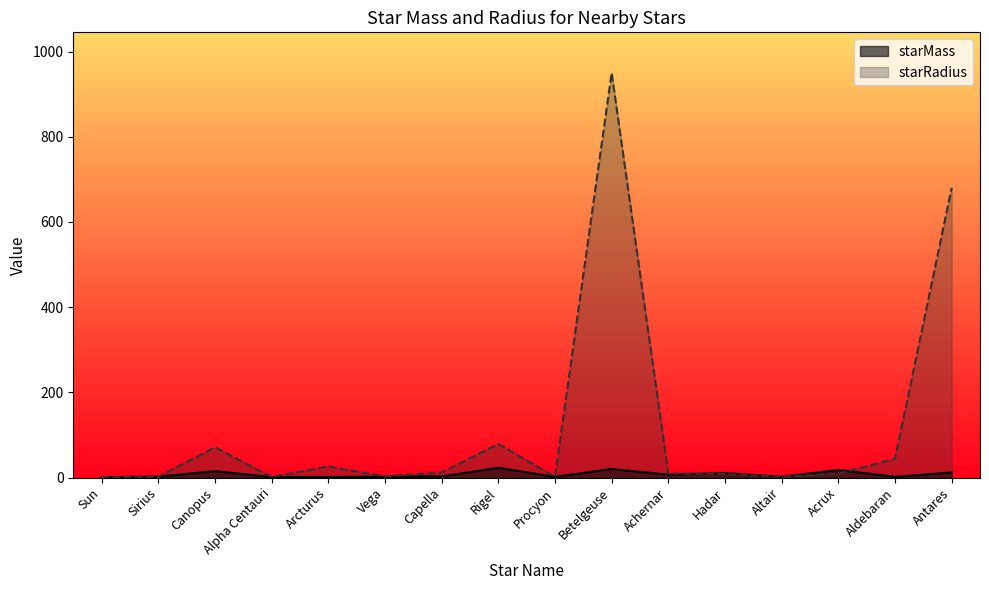

At how many categories does at least one series exceed 98?

2